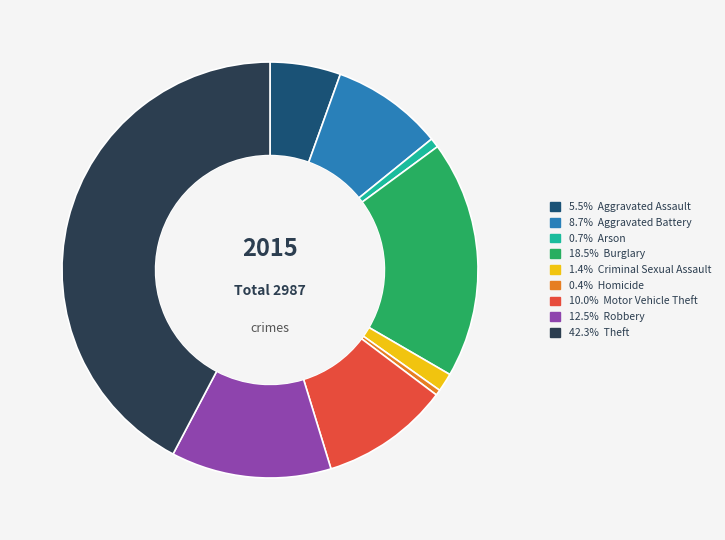

Is there a majority slice in this chart?

No